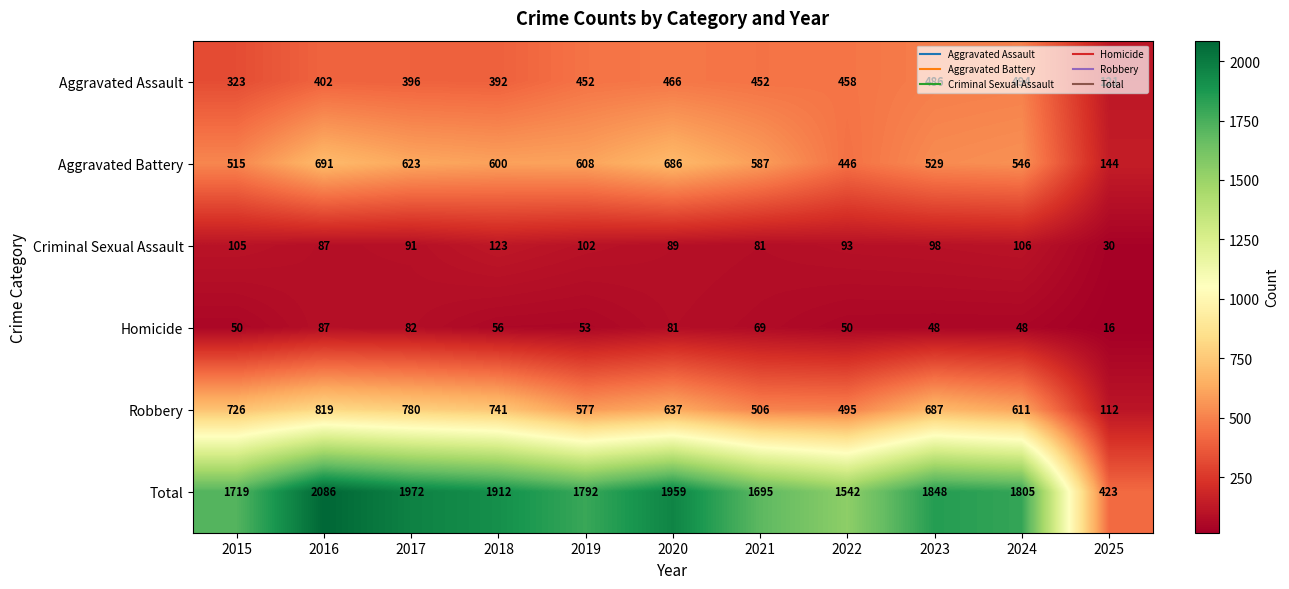

What is the sum of all Criminal Sexual Assault values?

1005